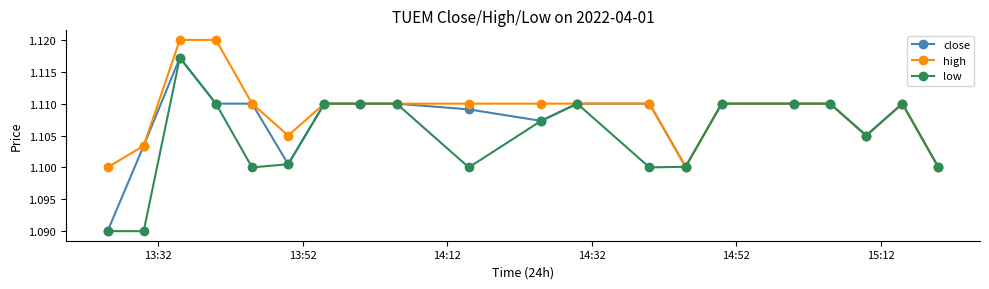

At how many categories does at least one series exceed 1?

20